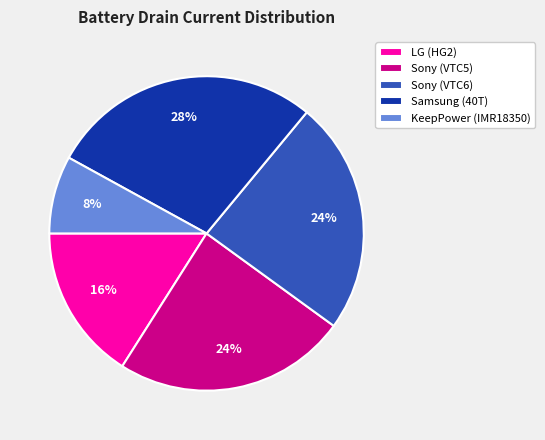

Which category has the biggest portion of the pie?

Samsung (40T)